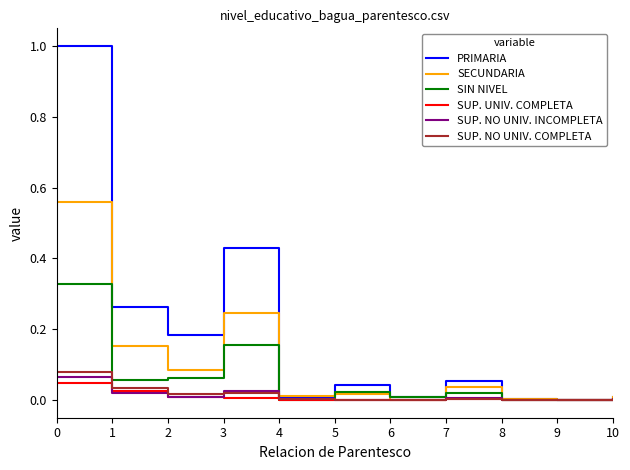

Which series has the largest range (max minus min)?

PRIMARIA